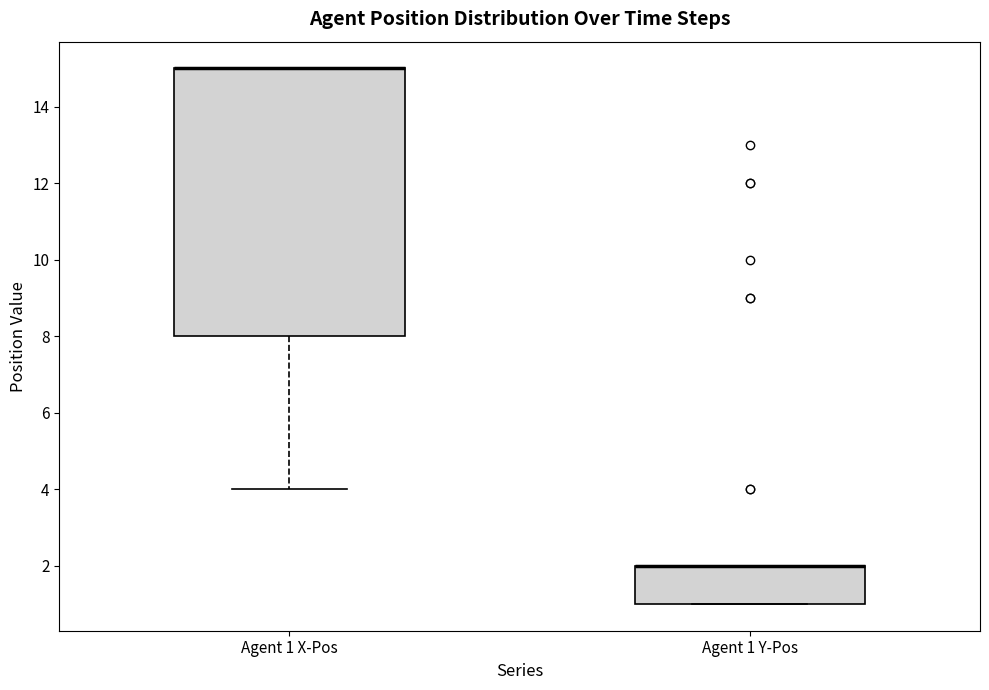

Which box is the tallest, from its lower edge to its upper edge?

Agent 1 X-Pos